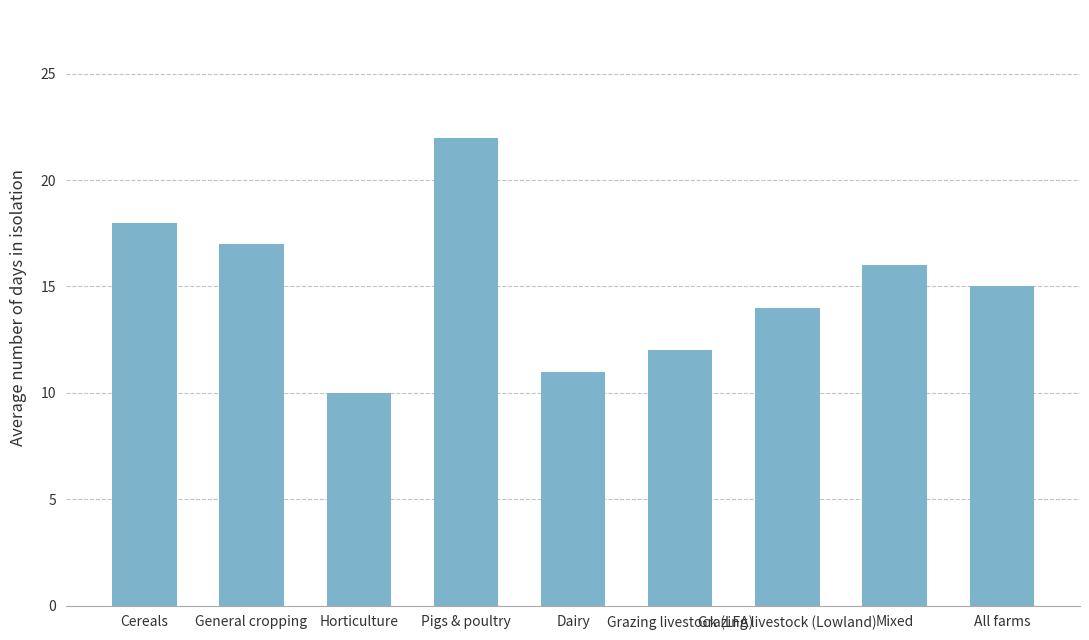

Reading left to right, what are all the values shown in this chart?

Cereals=18	General cropping=17	Horticulture=10	Pigs & poultry=22	Dairy=11	Grazing livestock (LFA)=12	Grazing livestock (Lowland)=14	Mixed=16	All farms=15